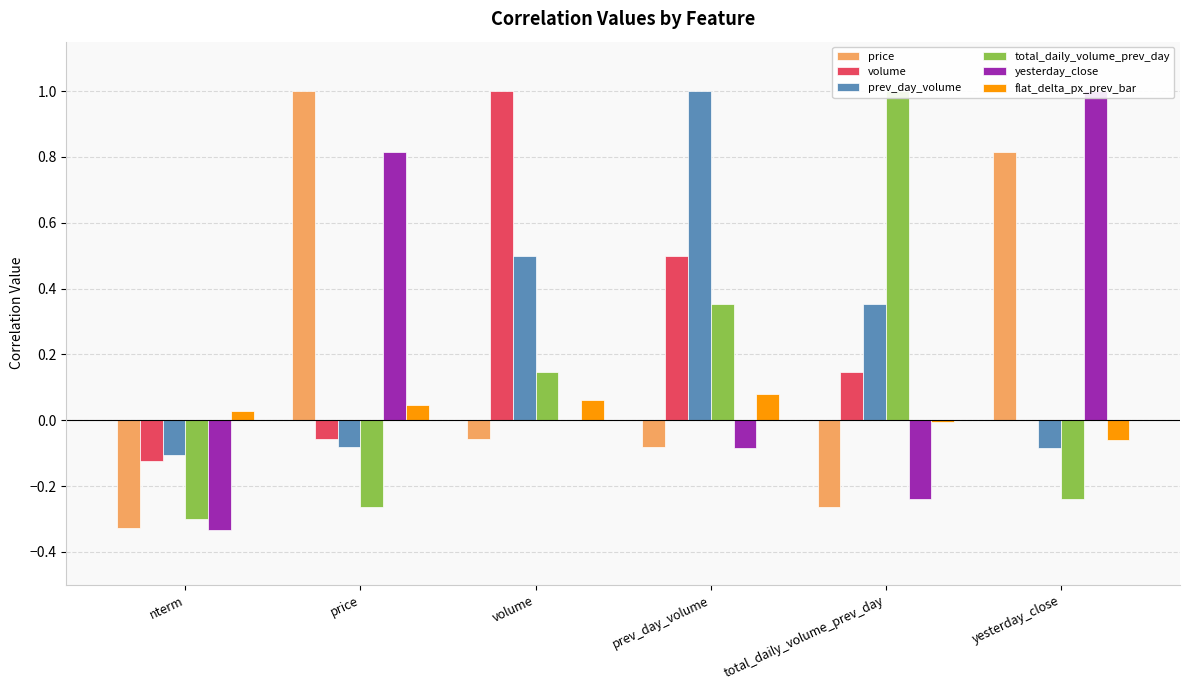

What is the greatest value displayed?

1.0